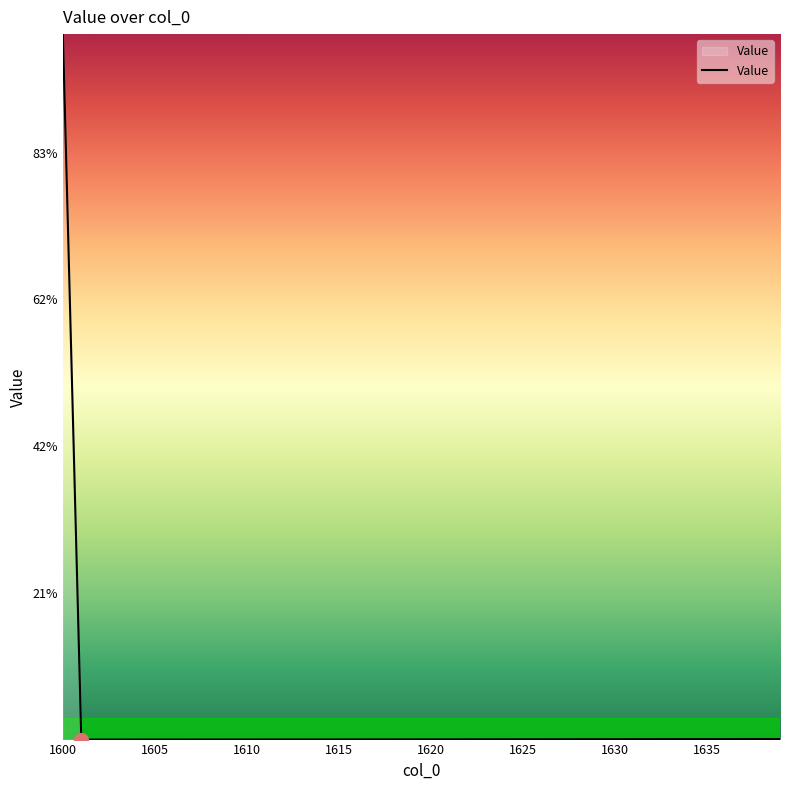

Does the chart display data point markers on the line(s)?

No